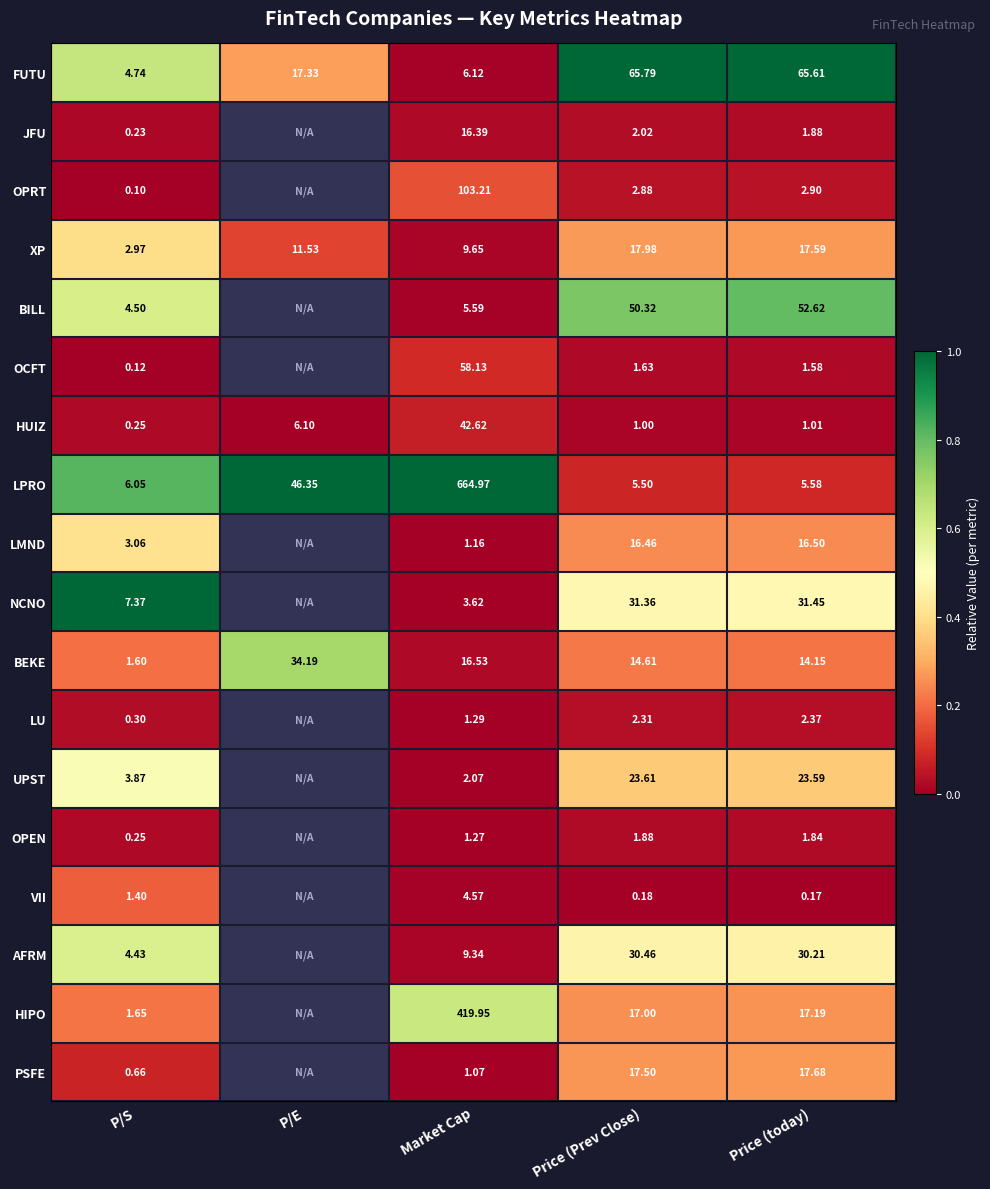

What is the total value across all series at P/S?

5.7